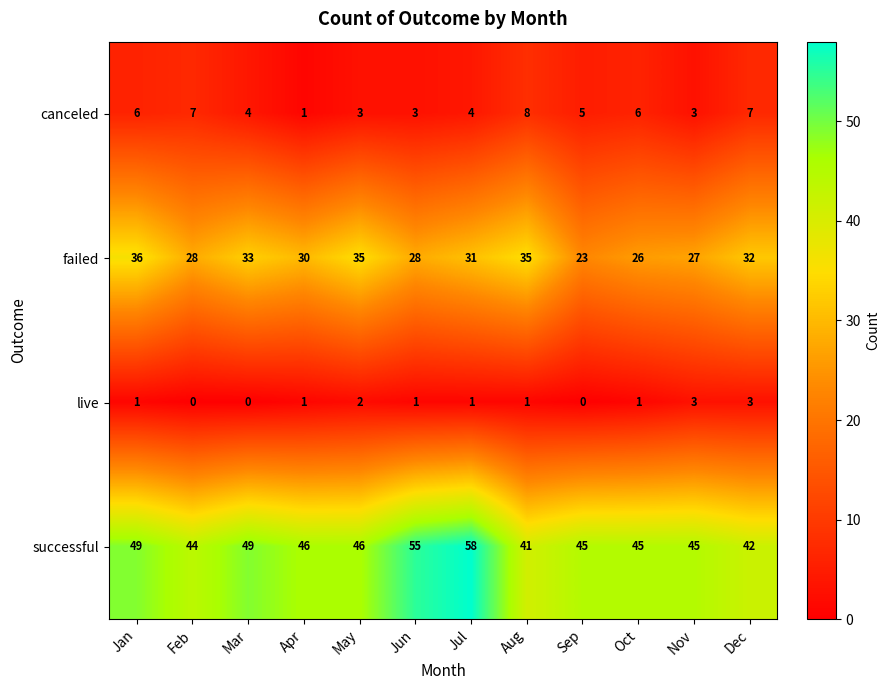

Rank the series at Aug from highest to lowest value.

successful, failed, canceled, live